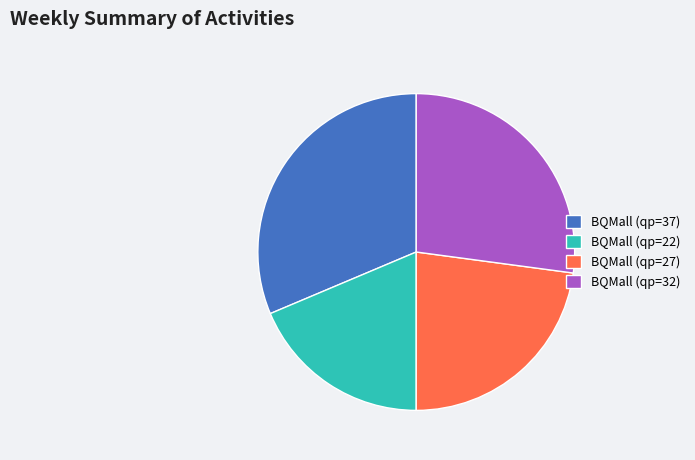

Is the sum of BQMall (qp=37) and BQMall (qp=32) greater than half?

Yes